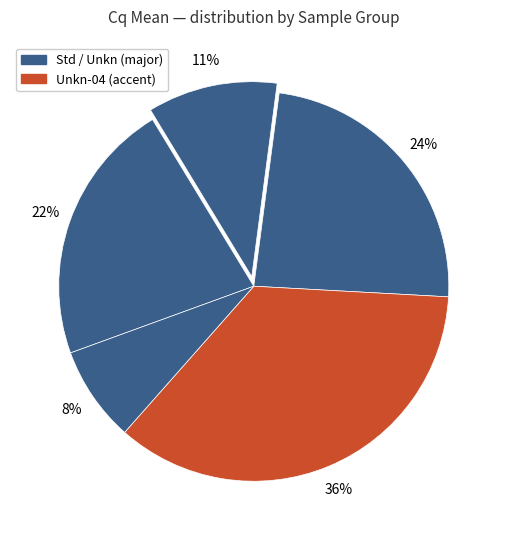

Count the number of slices in the pie.

5